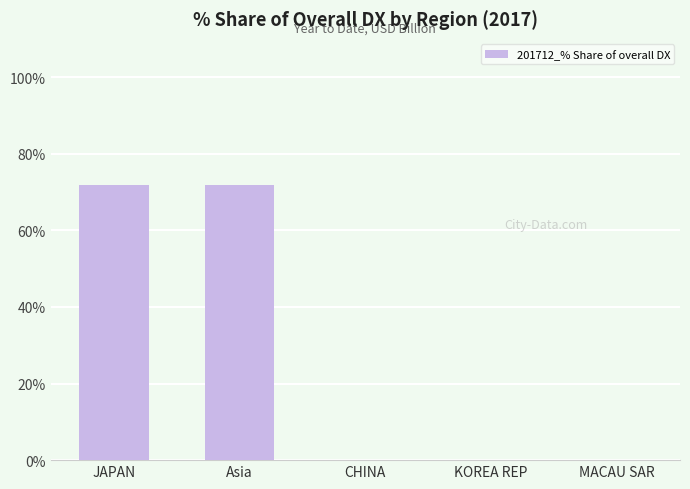

Is it true that the value at JAPAN is 47.1?

False